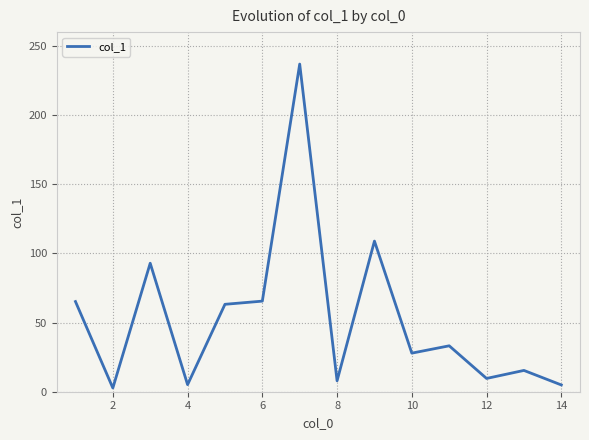

How many lines are shown in the chart?

1